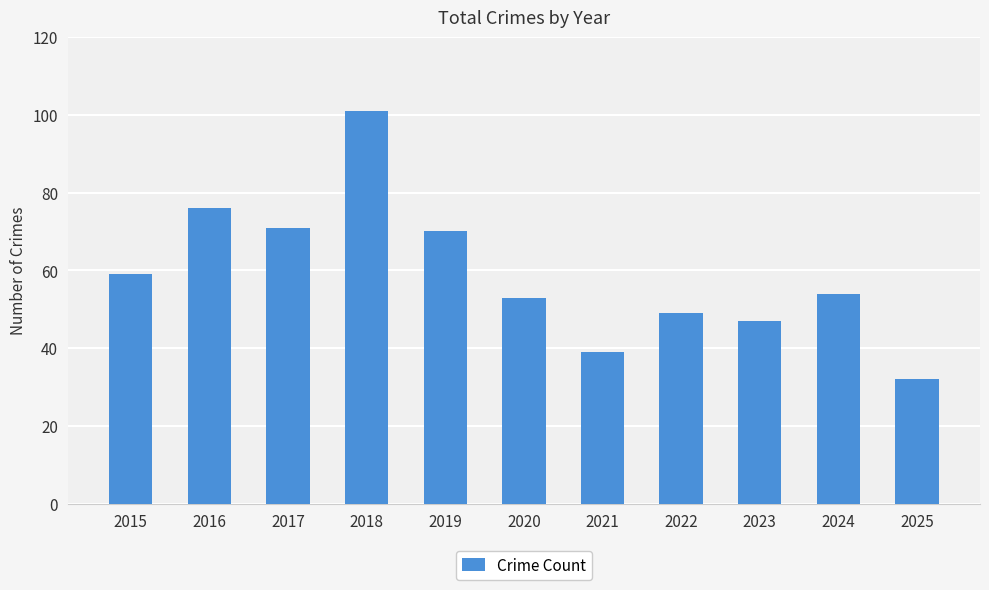

Reading left to right, list all the values displayed in this chart.

2015=59	2016=76	2017=71	2018=101	2019=70	2020=53	2021=39	2022=49	2023=47	2024=54	2025=32